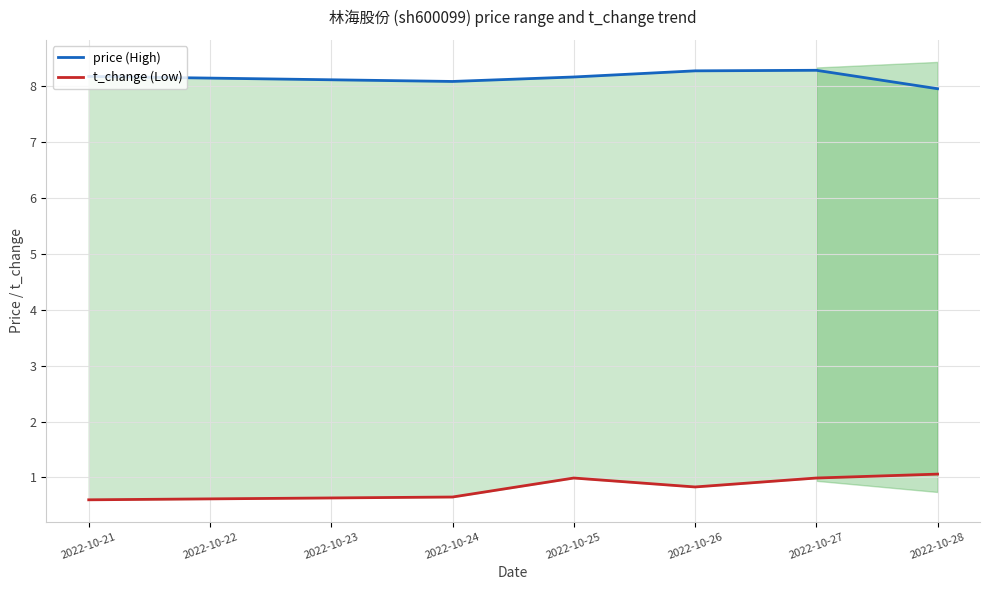

In price (High), how many points are lower than both neighbors (excluding endpoints)?

1